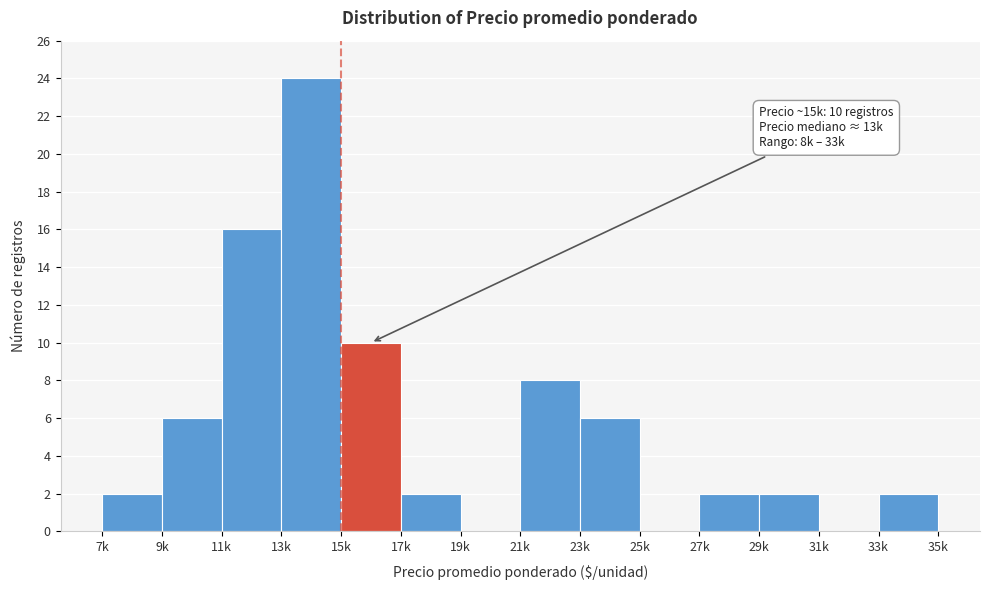

Reading left to right, list all the values displayed in this chart.

7k=2	9k=6	11k=16	13k=24	15k=10	17k=2	19k=0	21k=8	23k=6	25k=0	27k=2	29k=2	31k=0	33k=2